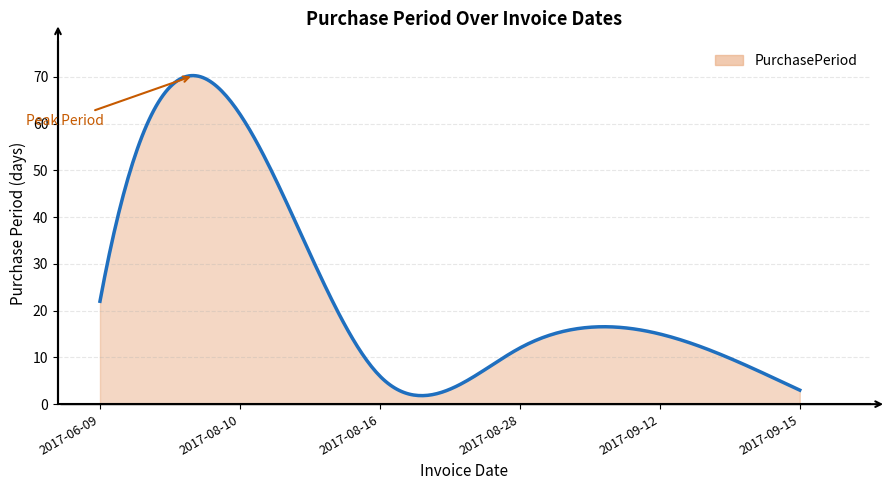

What is the maximum value shown in the chart?

70.2